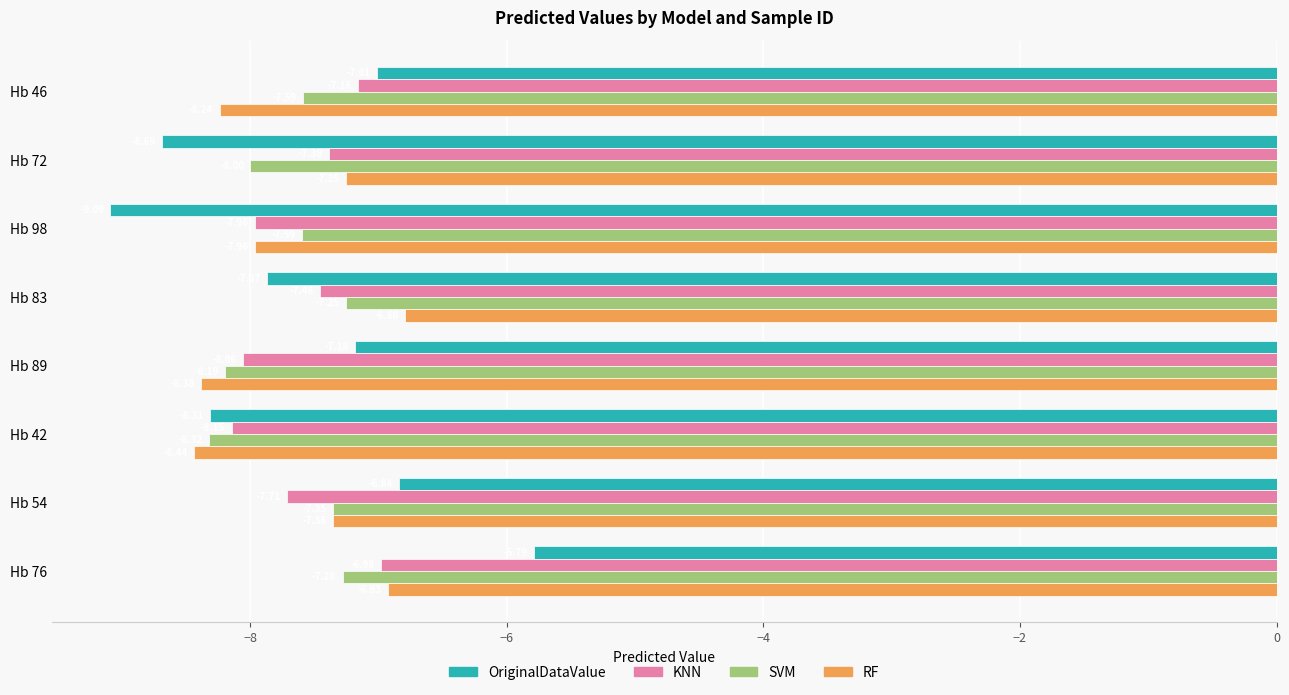

At how many categories does at least one series exceed -8?

7